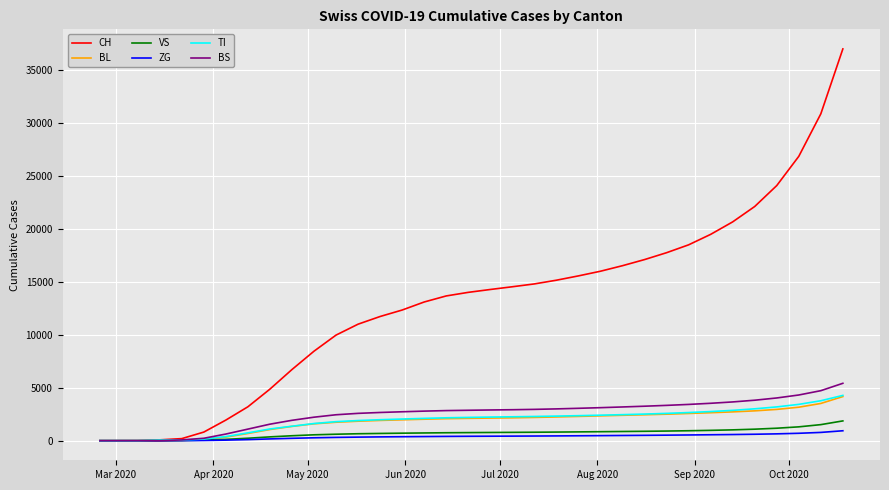

What is the average value of the BS series?

2497